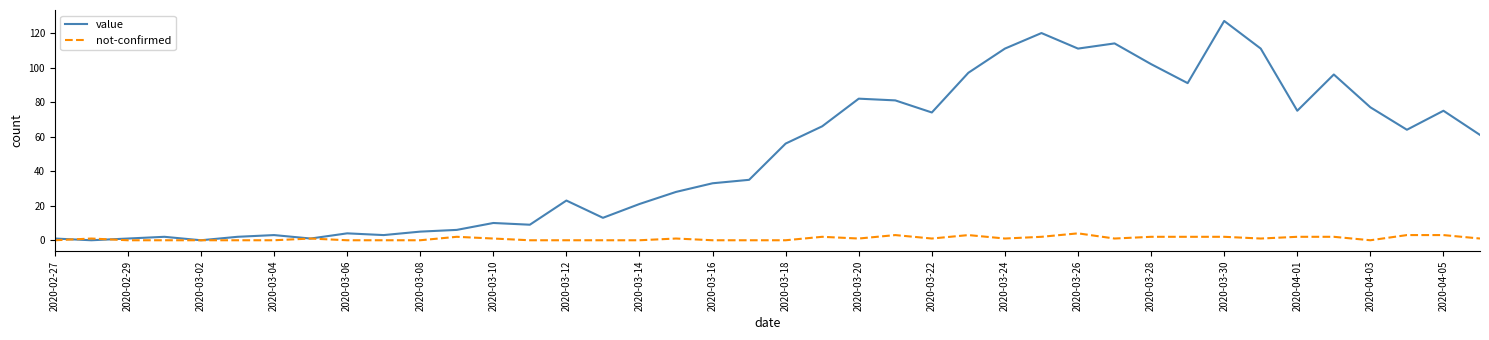

Which series has the widest spread of values?

value